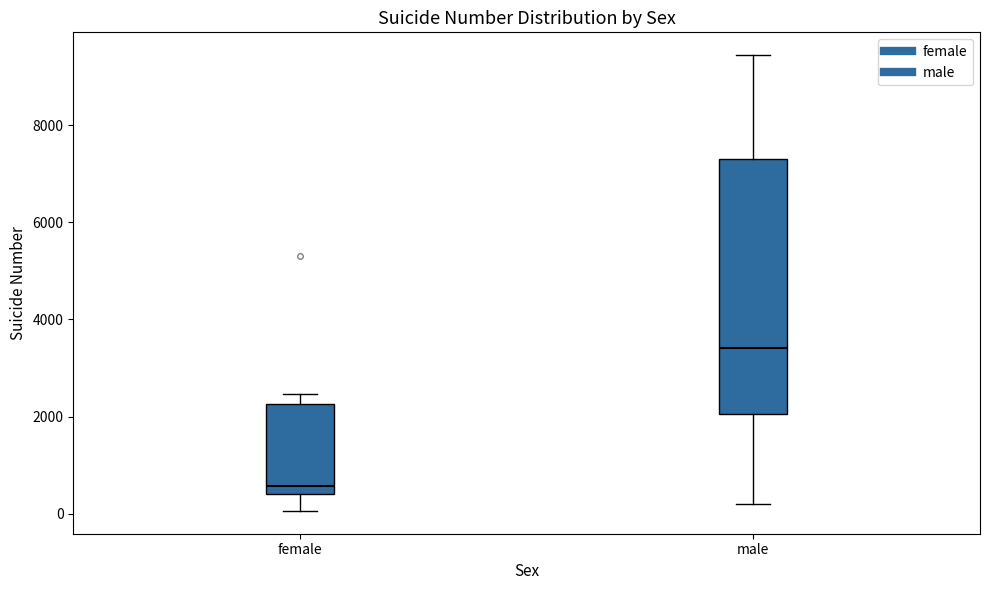

Which box's median line is the lowest?

female